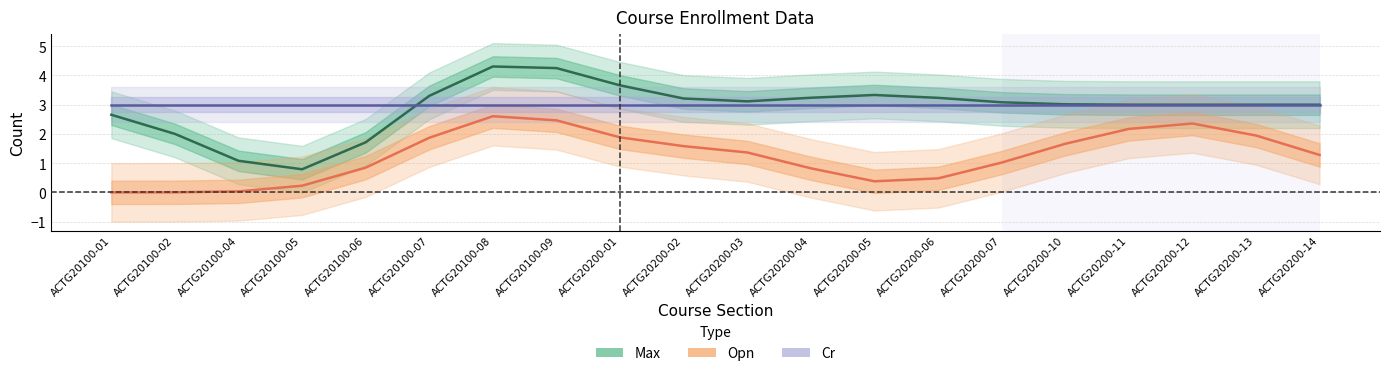

True or false: Max and Opn intersect in this chart.

False